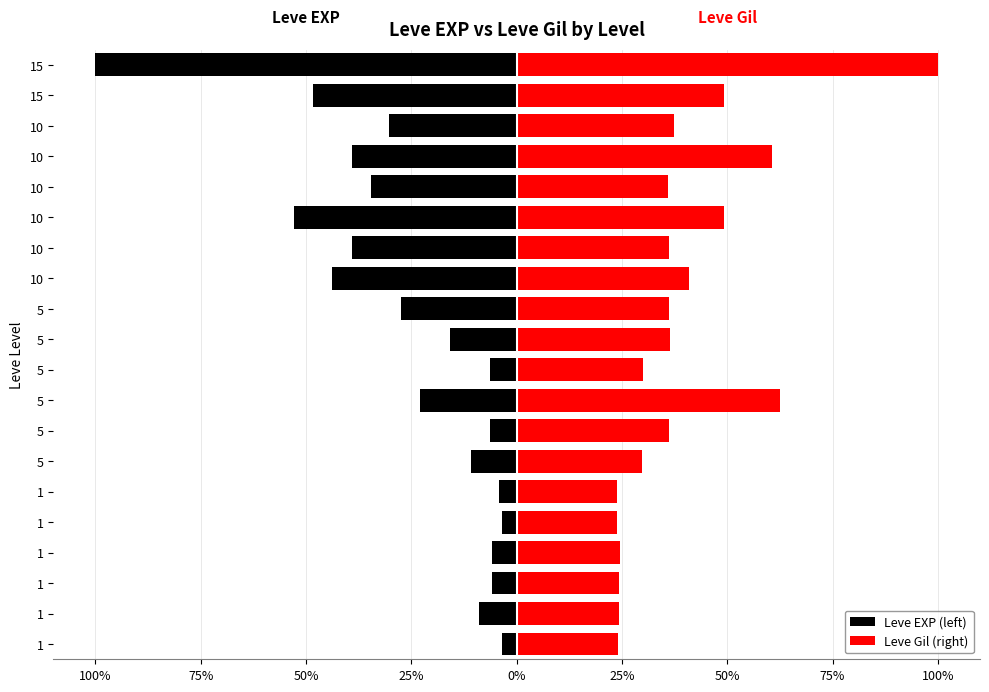

What is the value of the Leve Gil (right) bar at the 13th from the left?

40.8